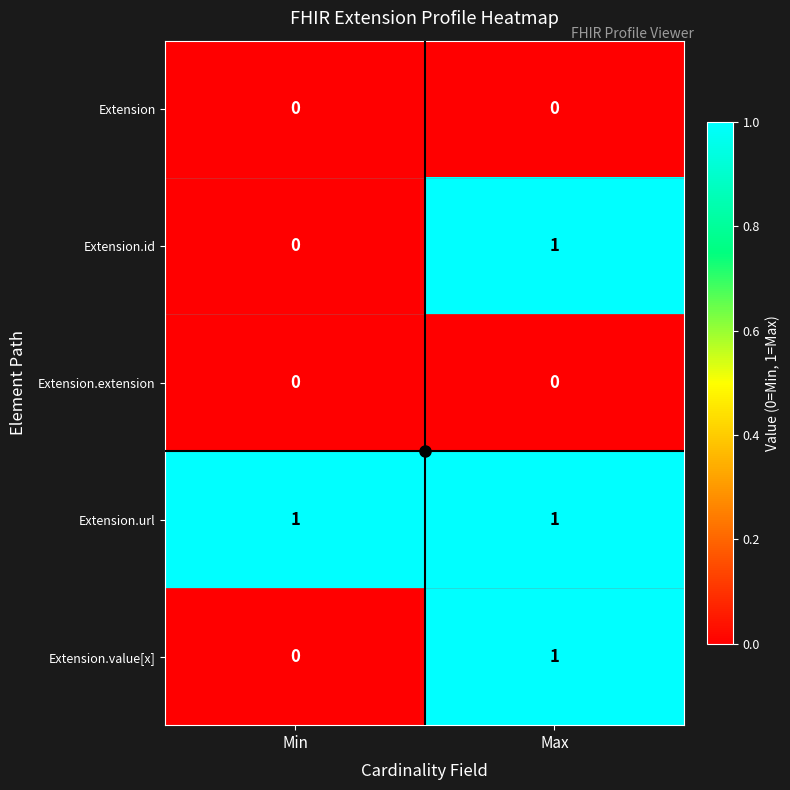

Where is Extension.value[x] nearest to the value 0?

Min